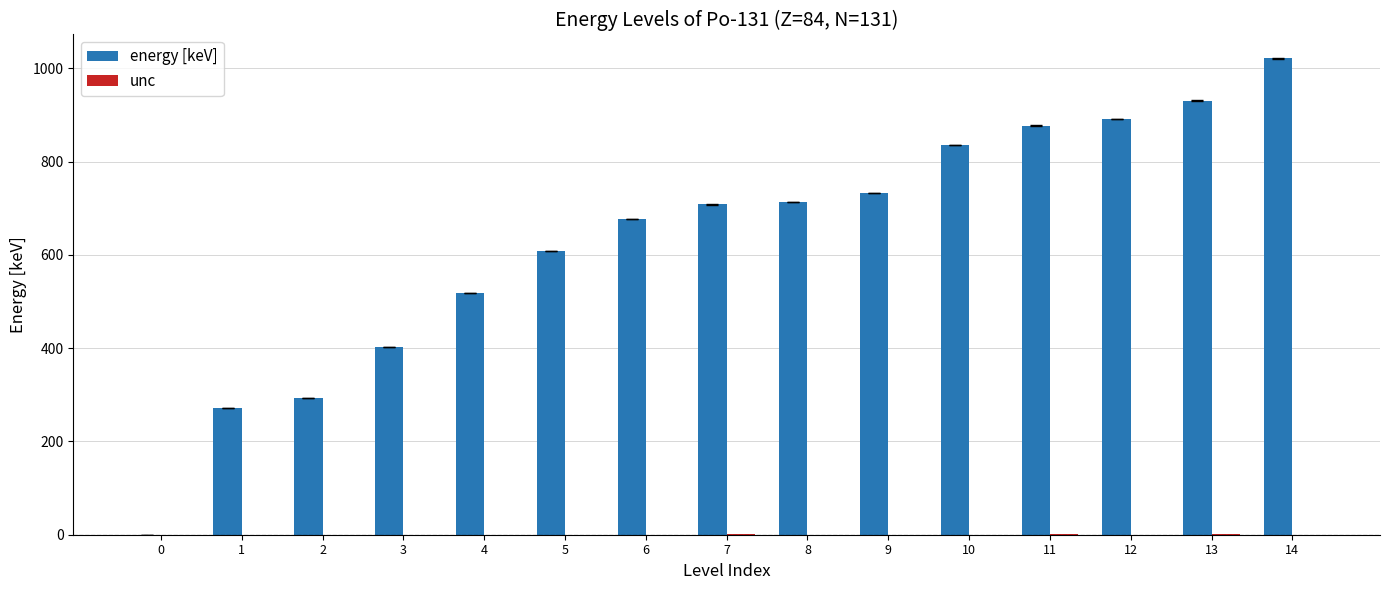

True or false: energy [keV] has a value of 1555.0 at 11.

False